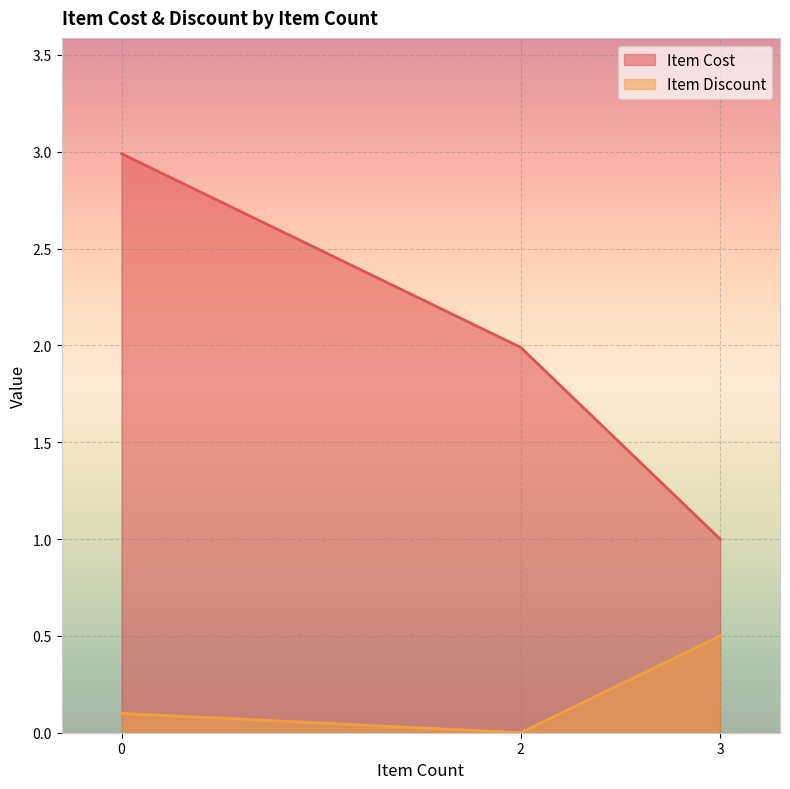

How many distinct data groups are displayed?

2